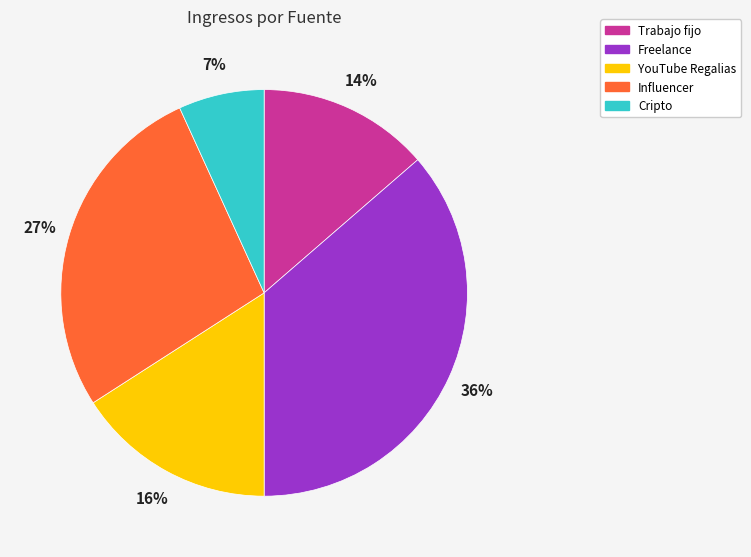

Is the sum of YouTube Regalias and Influencer greater than half?

No